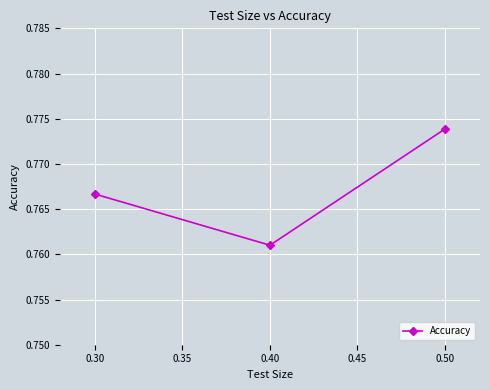

Between 0.50 and 0.30, which is larger?

0.50